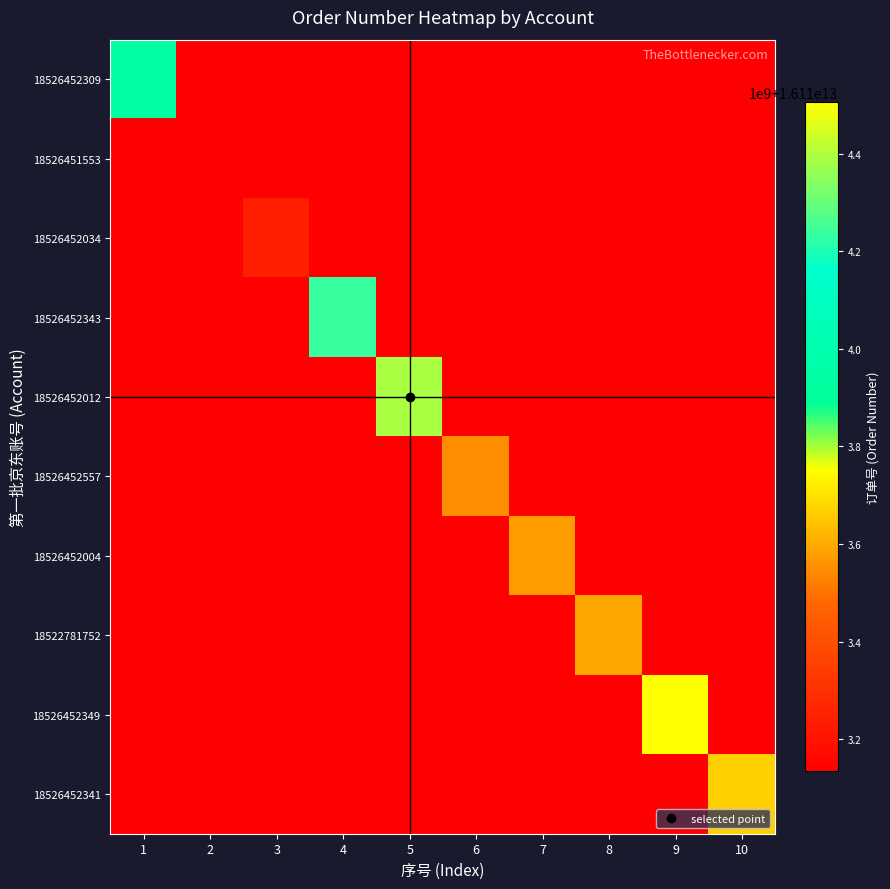

Between 9 and 10, which series saw the biggest shift?

18526452349